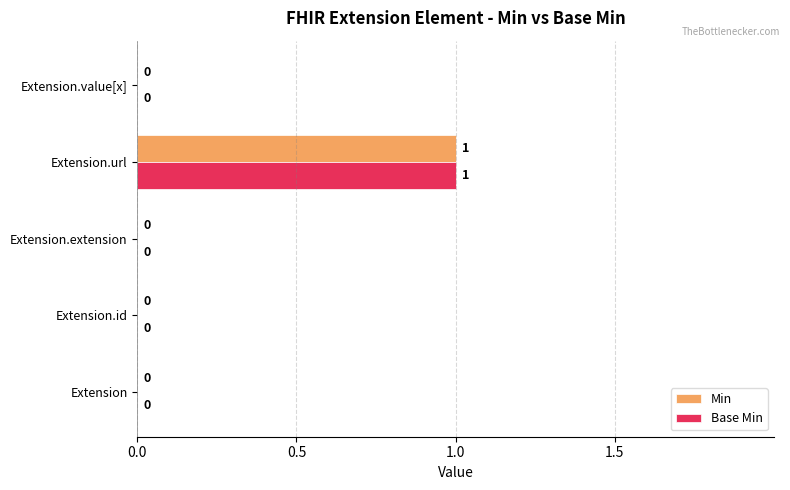

How many values in the Min series exceed 0?

1